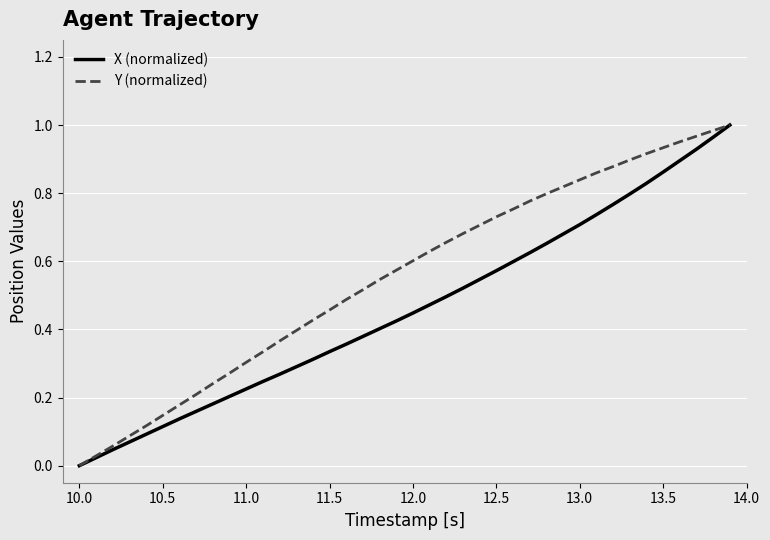

List the series in order of their overall mean, highest first.

Y (normalized), X (normalized)